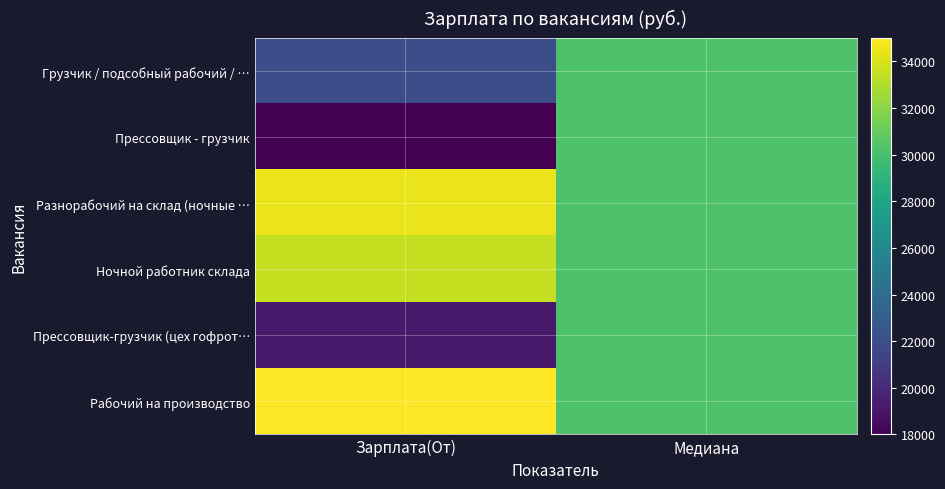

Reading left to right, what are all the values shown in this chart?

Грузчик / подсобный рабочий / …: Зарплата(От)=22050.0	Медиана=30283.5
Прессовщик - грузчик: Зарплата(От)=18000.0	Медиана=30283.5
Разнорабочий на склад (ночные …: Зарплата(От)=34500.0	Медиана=30283.5
Ночной работник склада: Зарплата(От)=33500.0	Медиана=30283.5
Прессовщик-грузчик (цех гофрот…: Зарплата(От)=19134.0	Медиана=30283.5
Рабочий на производство: Зарплата(От)=35000.0	Медиана=30283.5